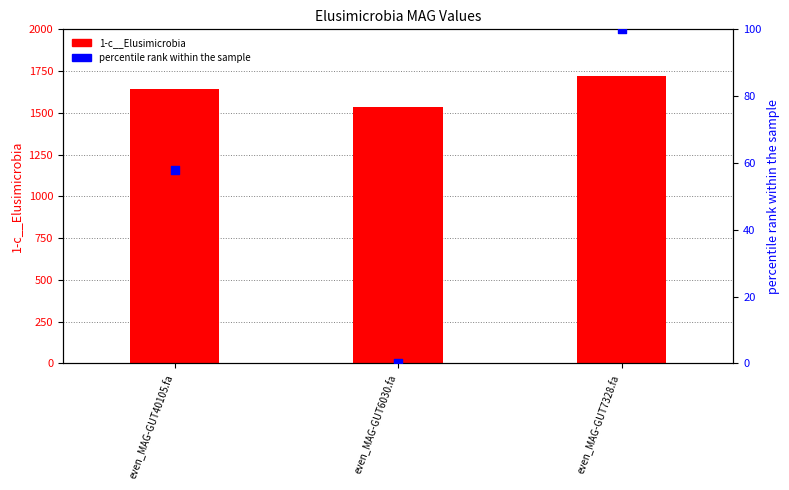

Which series has the largest total across all categories?

1-c__Elusimicrobia